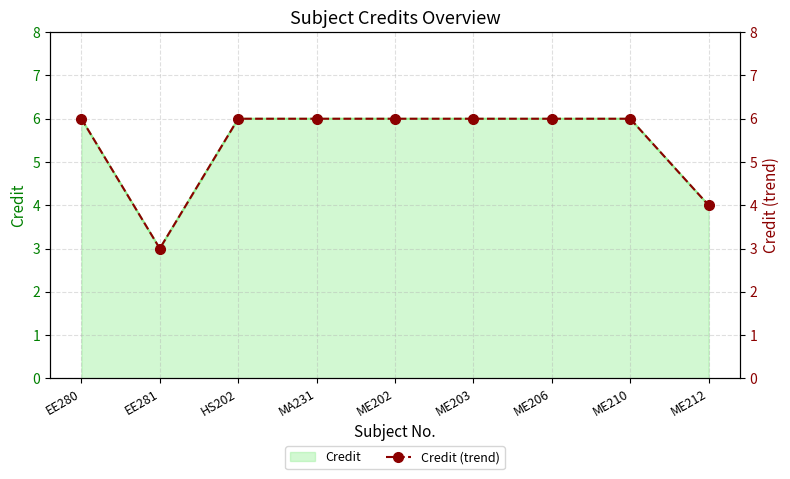

What is the ratio of the value at ME212 to the value at ME202?

0.7